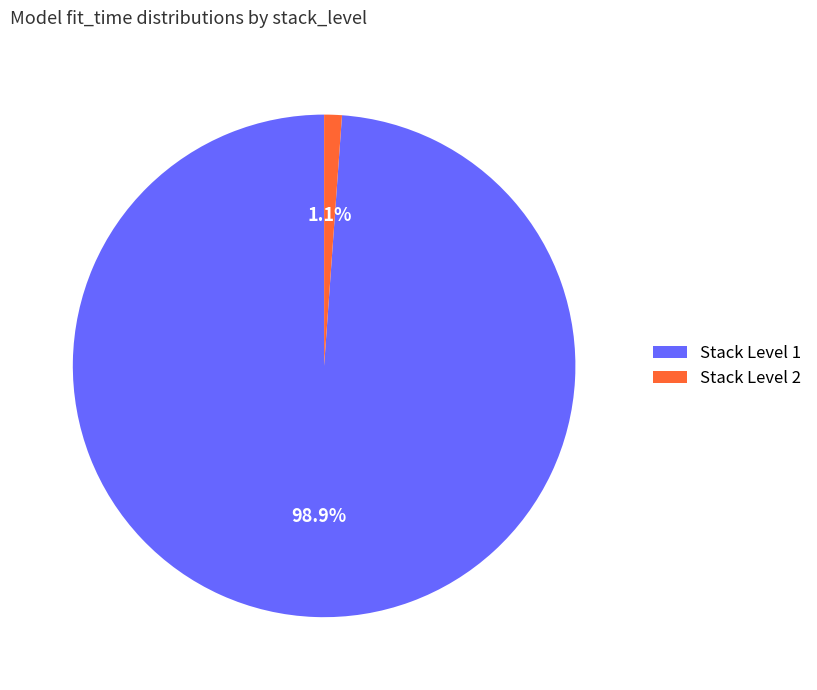

Between Stack Level 2 and Stack Level 1, which is larger?

Stack Level 1